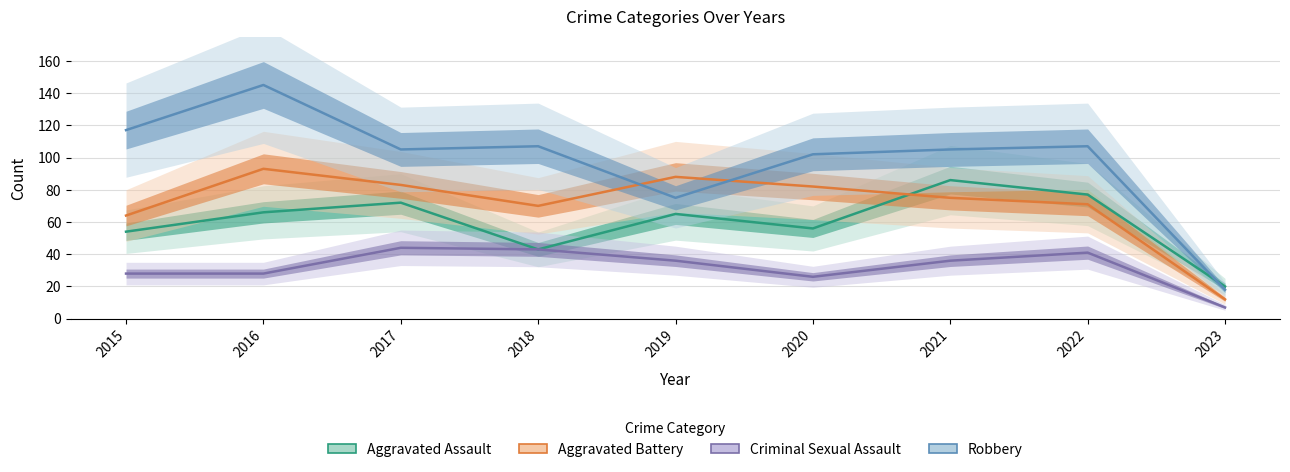

True or false: Criminal Sexual Assault and Aggravated Assault intersect in this chart.

False